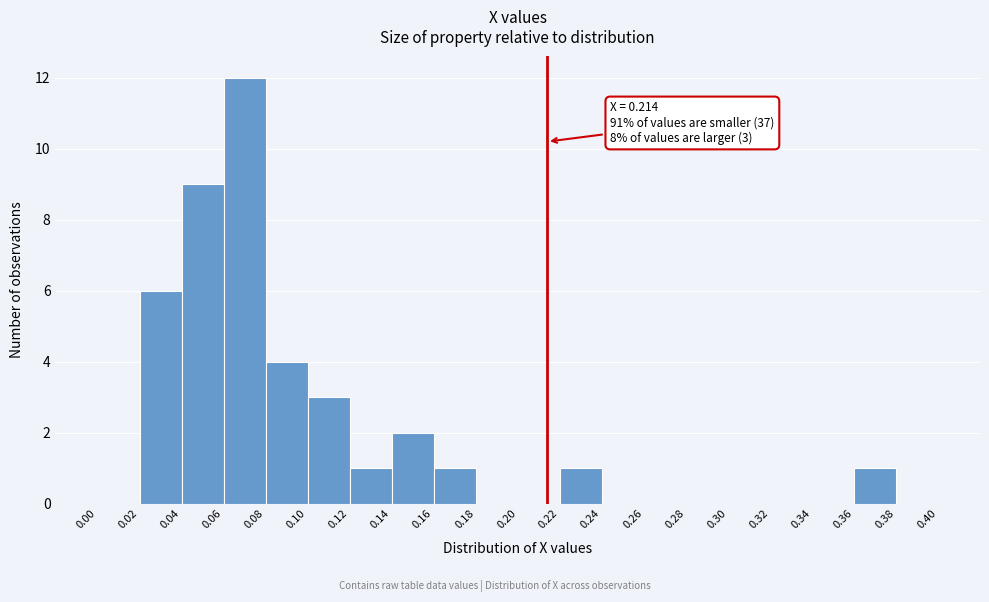

Which range on the x-axis has the tallest bar?

0.06 to 0.08